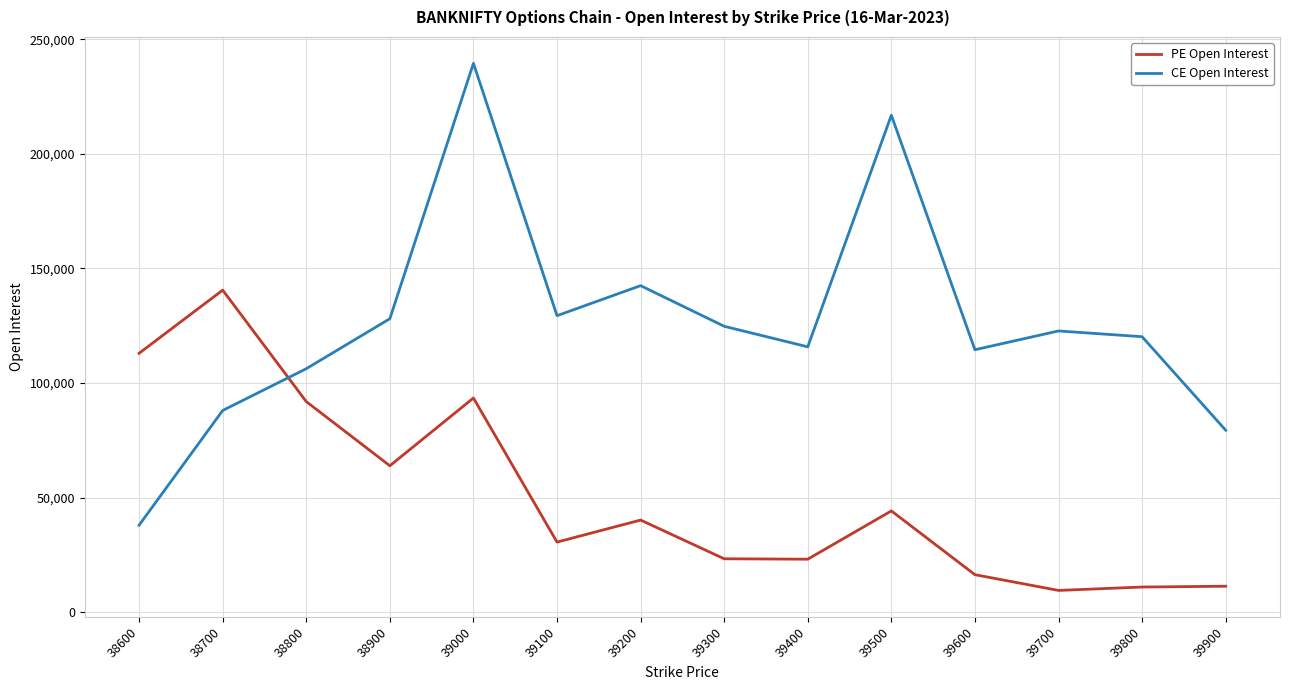

At which label is PE Open Interest closest to 74978?

38900